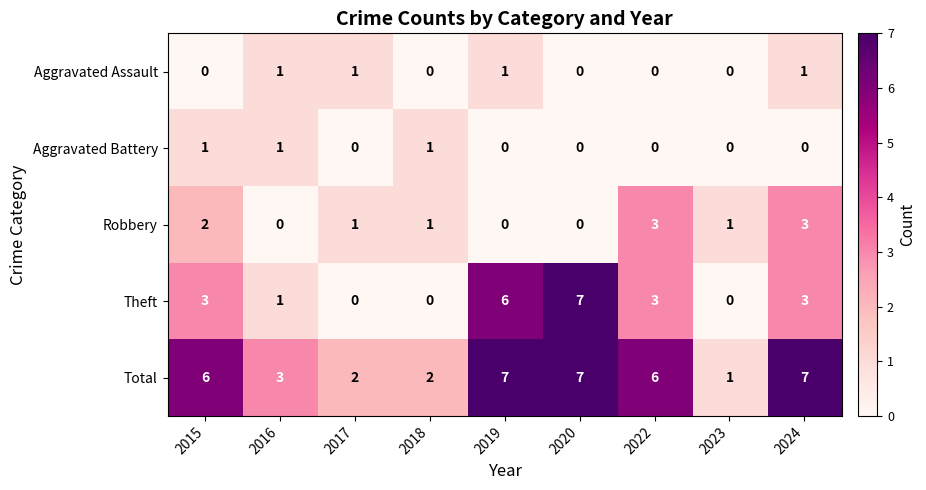

How many positive values does the Aggravated Battery series have?

3